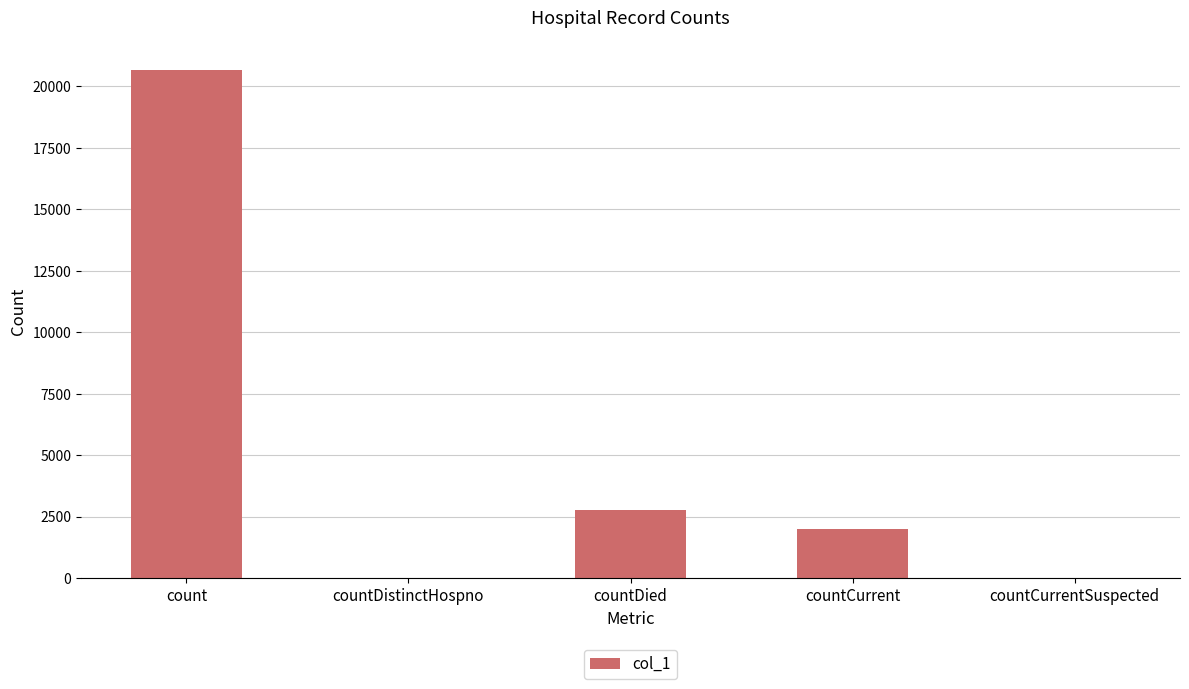

The chart shows a value of 4684 at countDied. True or false?

False